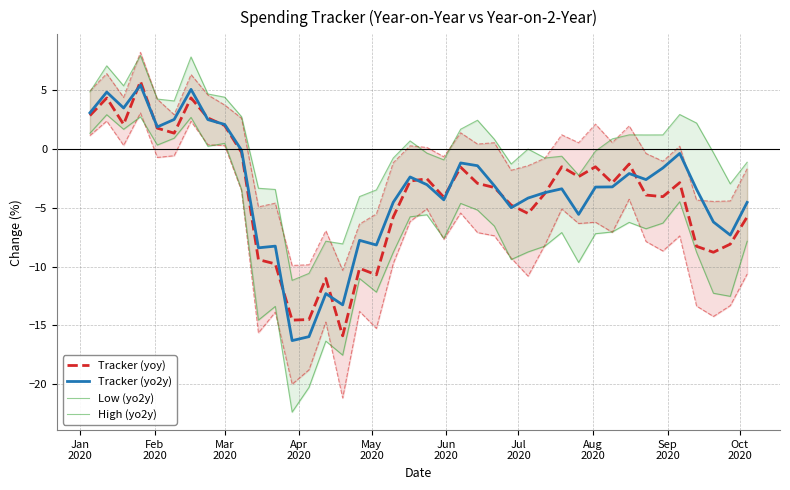

What is the minimum value for Low (yo2y)?

-22.4